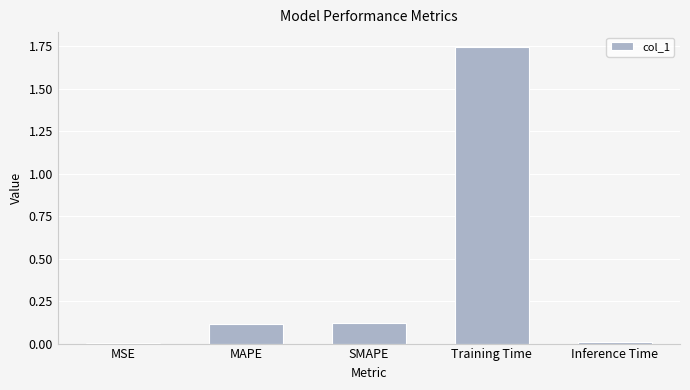

Which label corresponds to the largest value in the chart?

Training Time